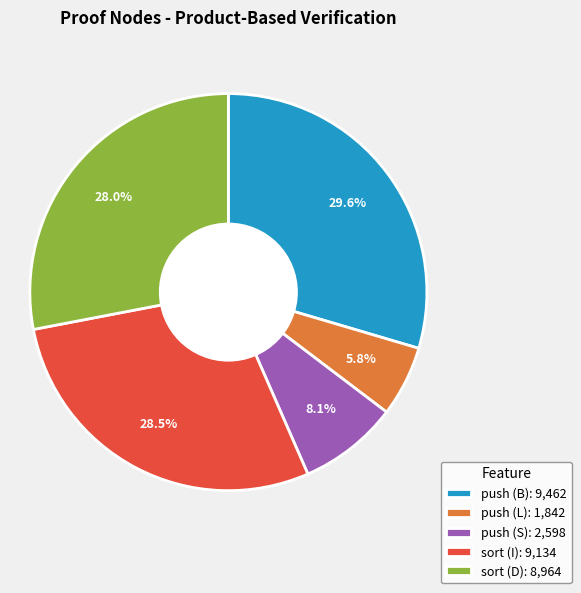

To the nearest percent, what is the difference between the largest and smallest slice percentages?

24%